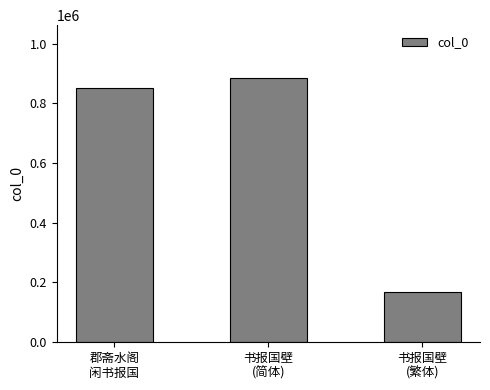

Reading left to right, list all the values displayed in this chart.

郡斋水阁
闲书报国=852637	书报国壁
(简体)=885000	书报国壁
(繁体)=167861